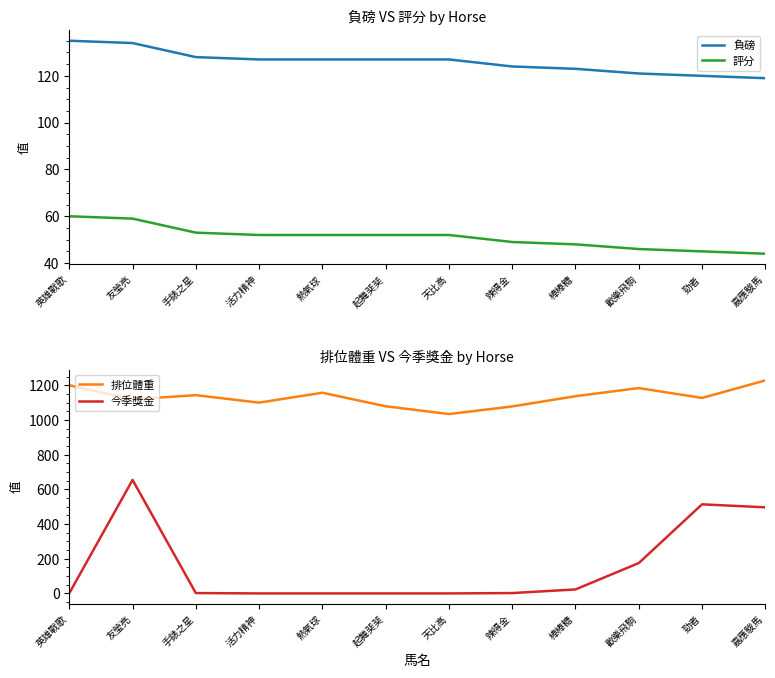

At how many categories does at least one series exceed 972?

12